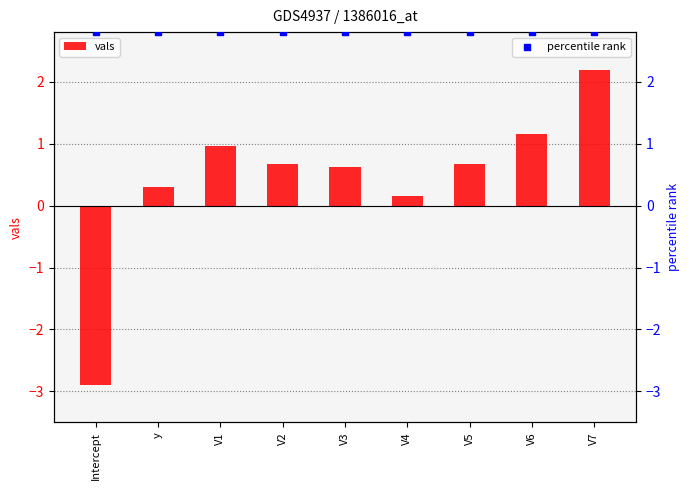

What are all the series names shown in the legend?

vals, percentile rank